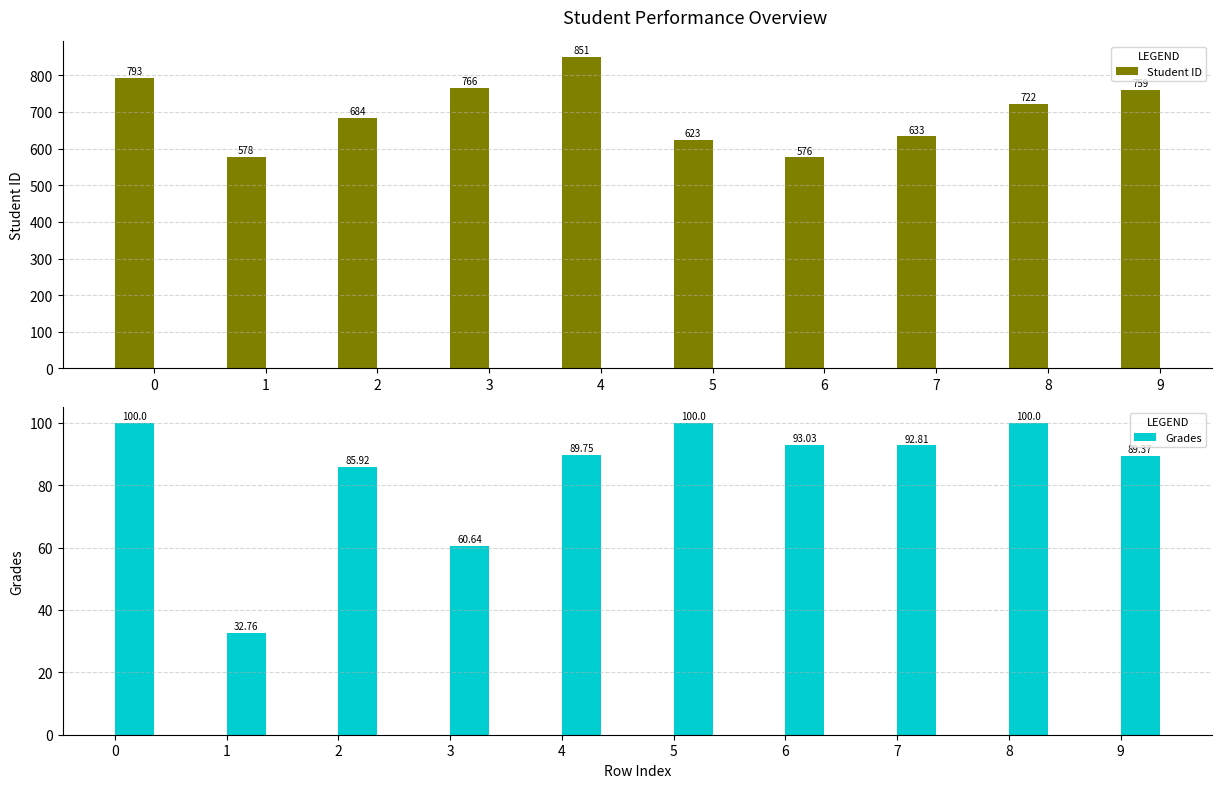

Which series has the largest total across all categories?

Student ID